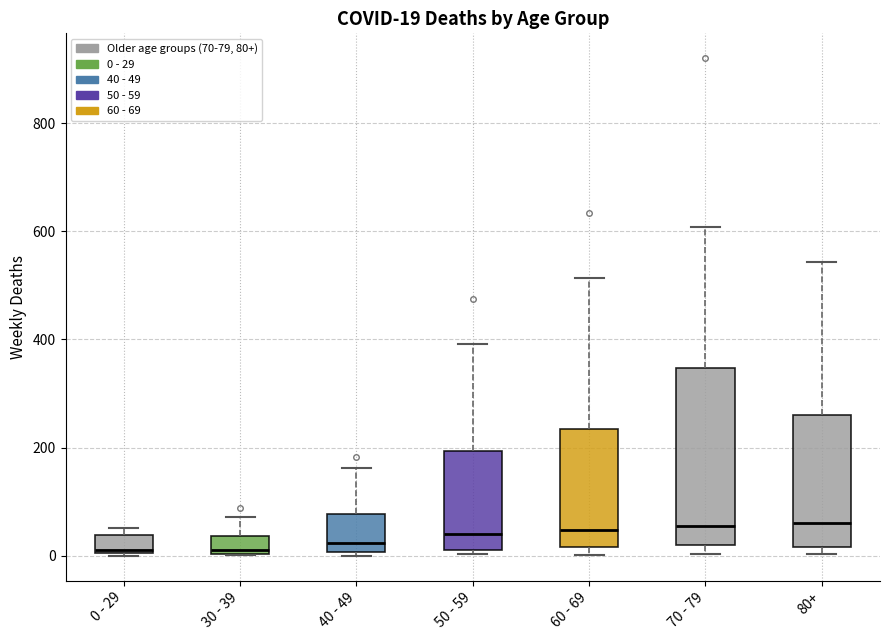

Which box is the tallest, from its lower edge to its upper edge?

70 - 79